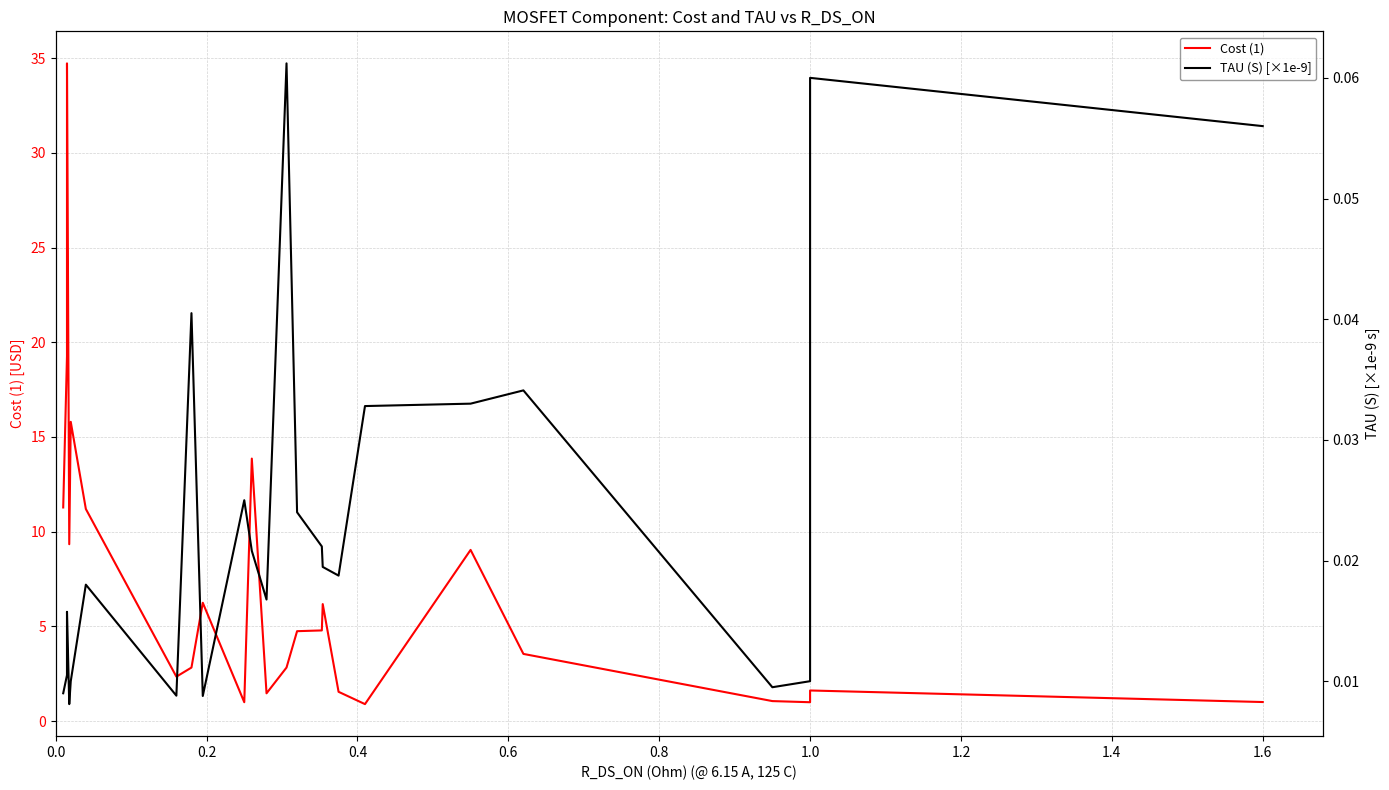

Reading left to right, extract all data points from this chart.

Cost (1): 11.3	19.3	20.6	34.7	9.3	15.8	11.2	2.4	2.8	6.2	1.0	13.9	1.5	2.8	4.8	4.8	6.2	1.6	0.9	9.0	3.5	1.1	1.0	1.6	1.0
TAU (S) [×1e-9]: 0.0	0.0	0.0	0.0	0.0	0.0	0.0	0.0	0.0	0.0	0.0	0.0	0.0	0.1	0.0	0.0	0.0	0.0	0.0	0.0	0.0	0.0	0.0	0.1	0.1